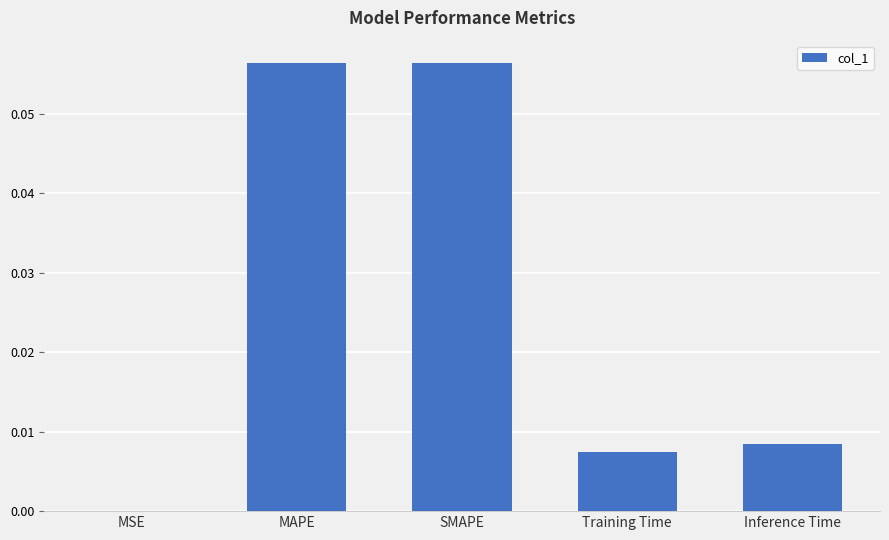

Between MSE and Training Time, which is larger?

Training Time